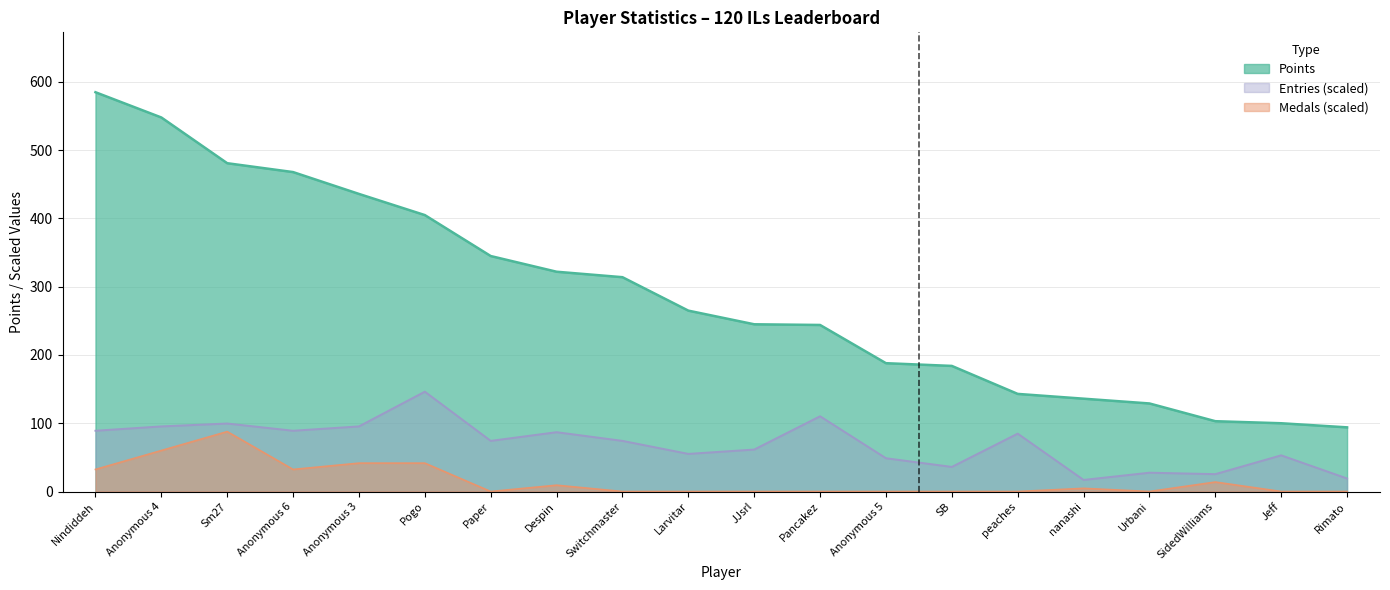

What is the spread (max minus min) of values at Larvitar?

265.0